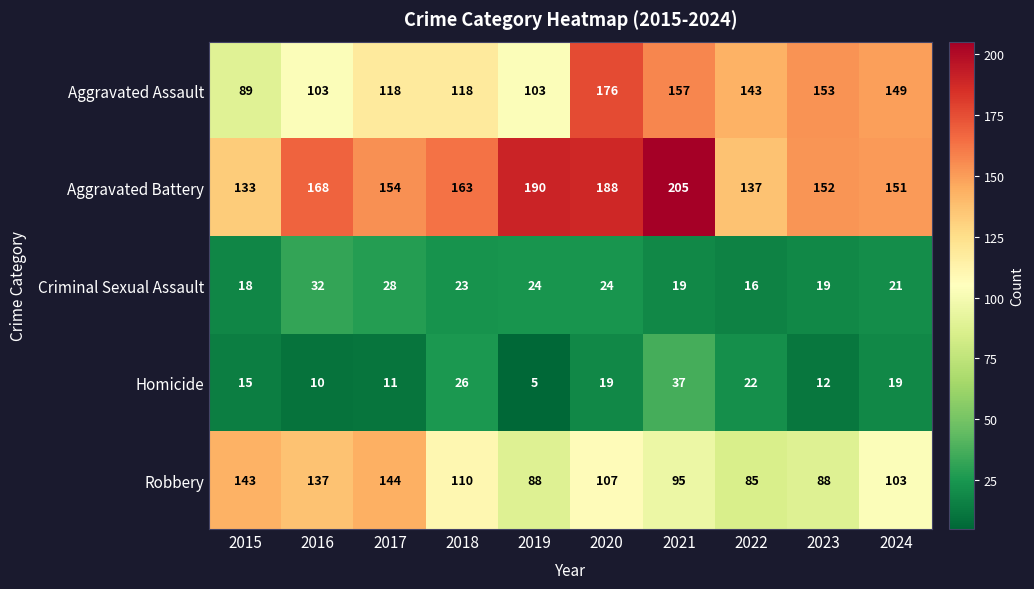

Is it true that Homicide equals 18 at 2023?

False